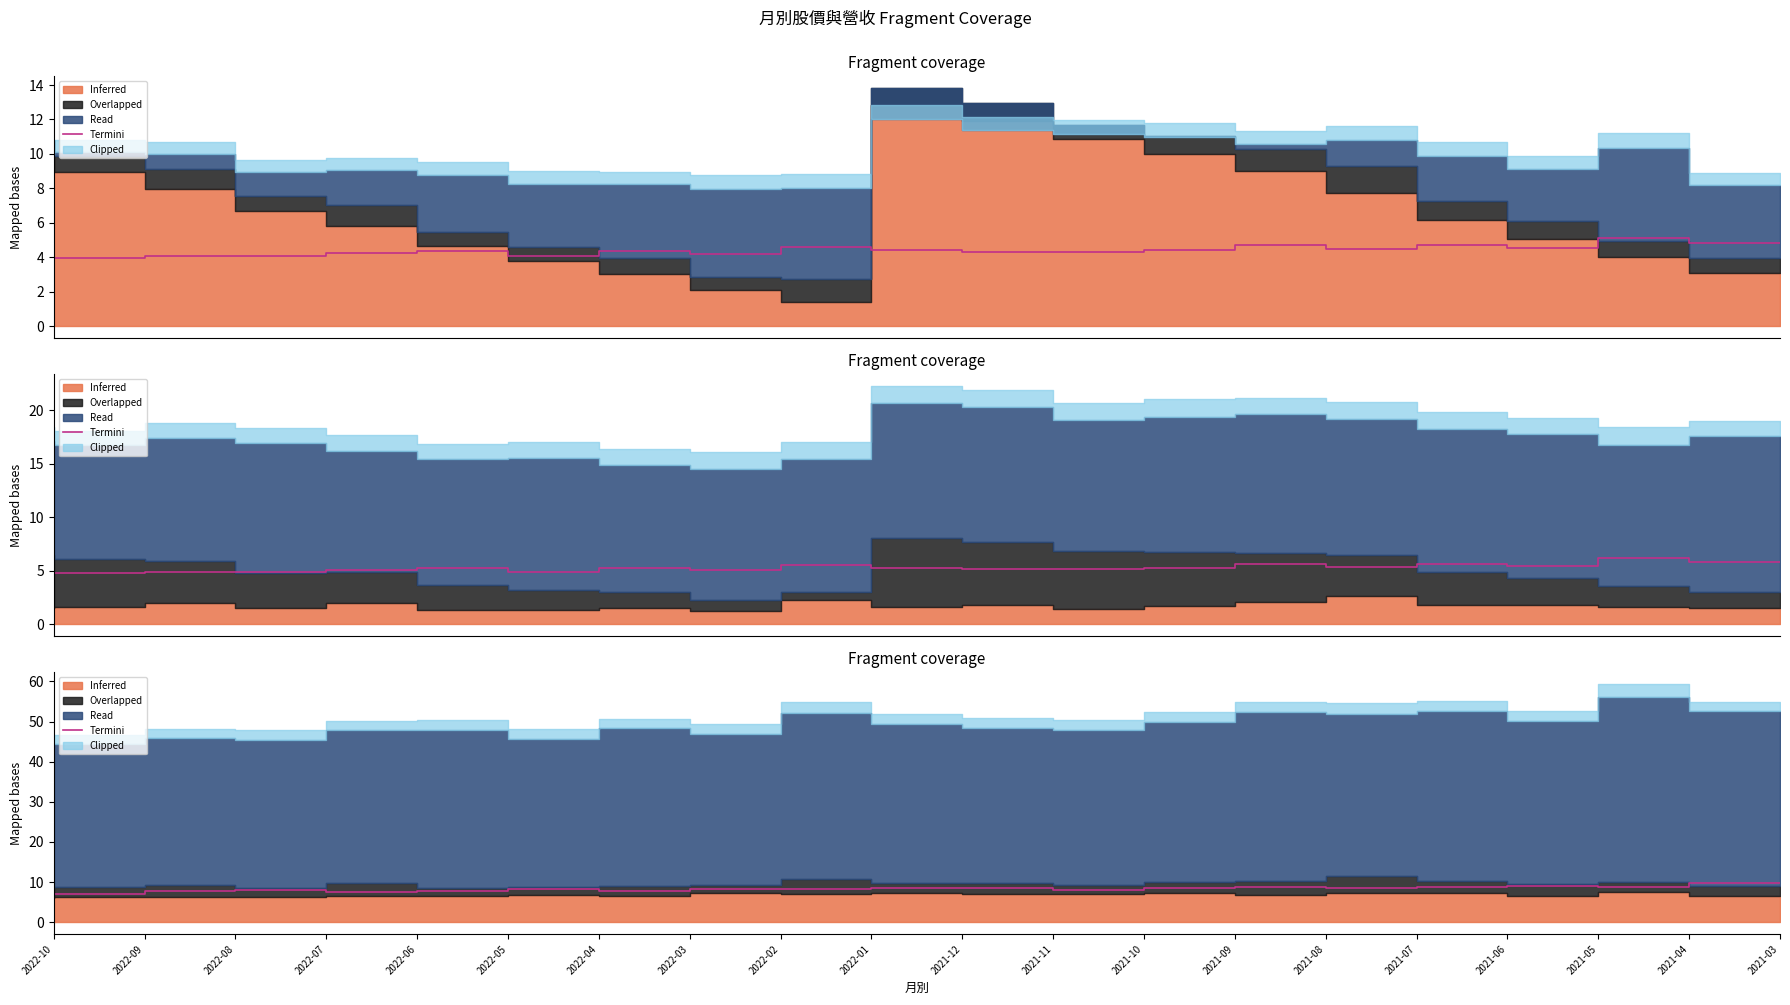

What is the difference between the values at 2022-08 and 2021-04?

1.1